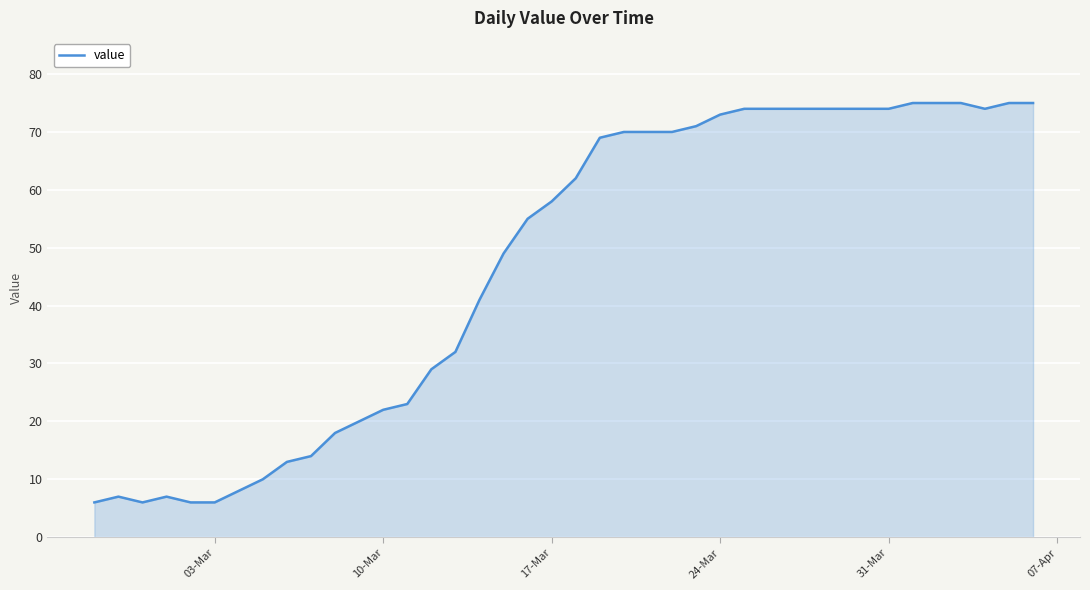

What is the greatest value displayed?

75